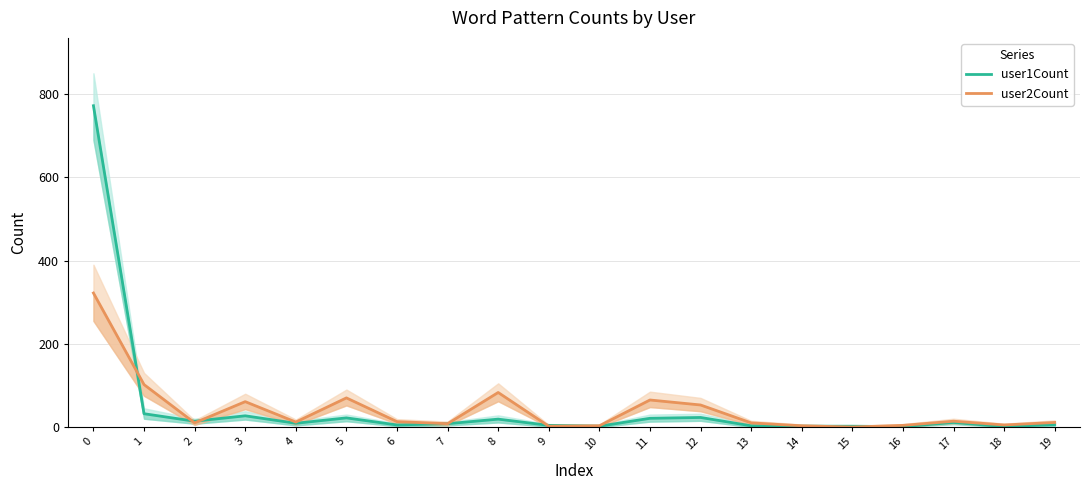

At which category does user2Count reach its first local valley?

2